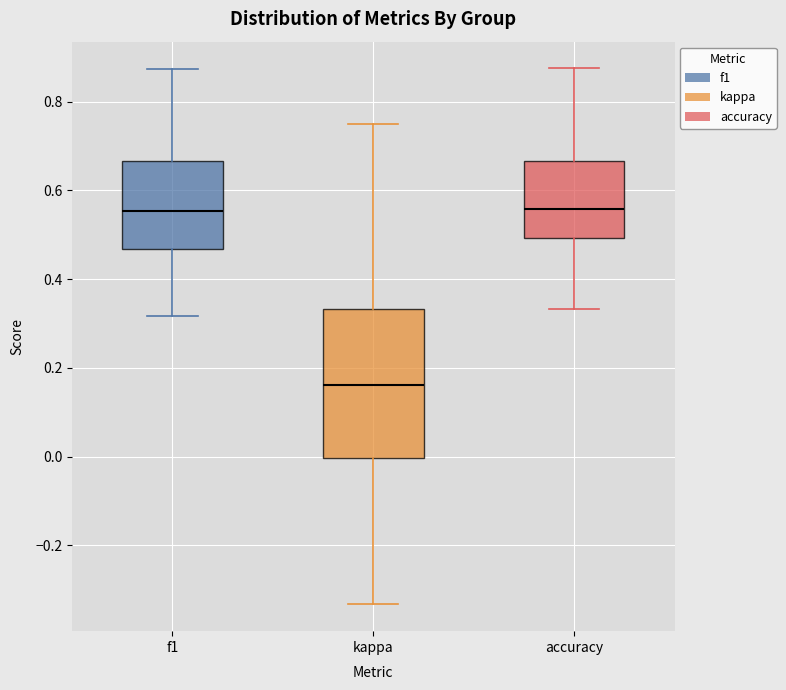

Reading left to right, read every box against the y-axis: the position of its median line, the range the box covers, and the ends of its whiskers. The values are not printed on the chart, so give them approximately, as read against the axis.

f1: median 0.56, box 0.46 to 0.66, whiskers 0.32 to 0.88
kappa: median 0.16, box 0.00 to 0.34, whiskers -0.34 to 0.76
accuracy: median 0.56, box 0.50 to 0.66, whiskers 0.34 to 0.88